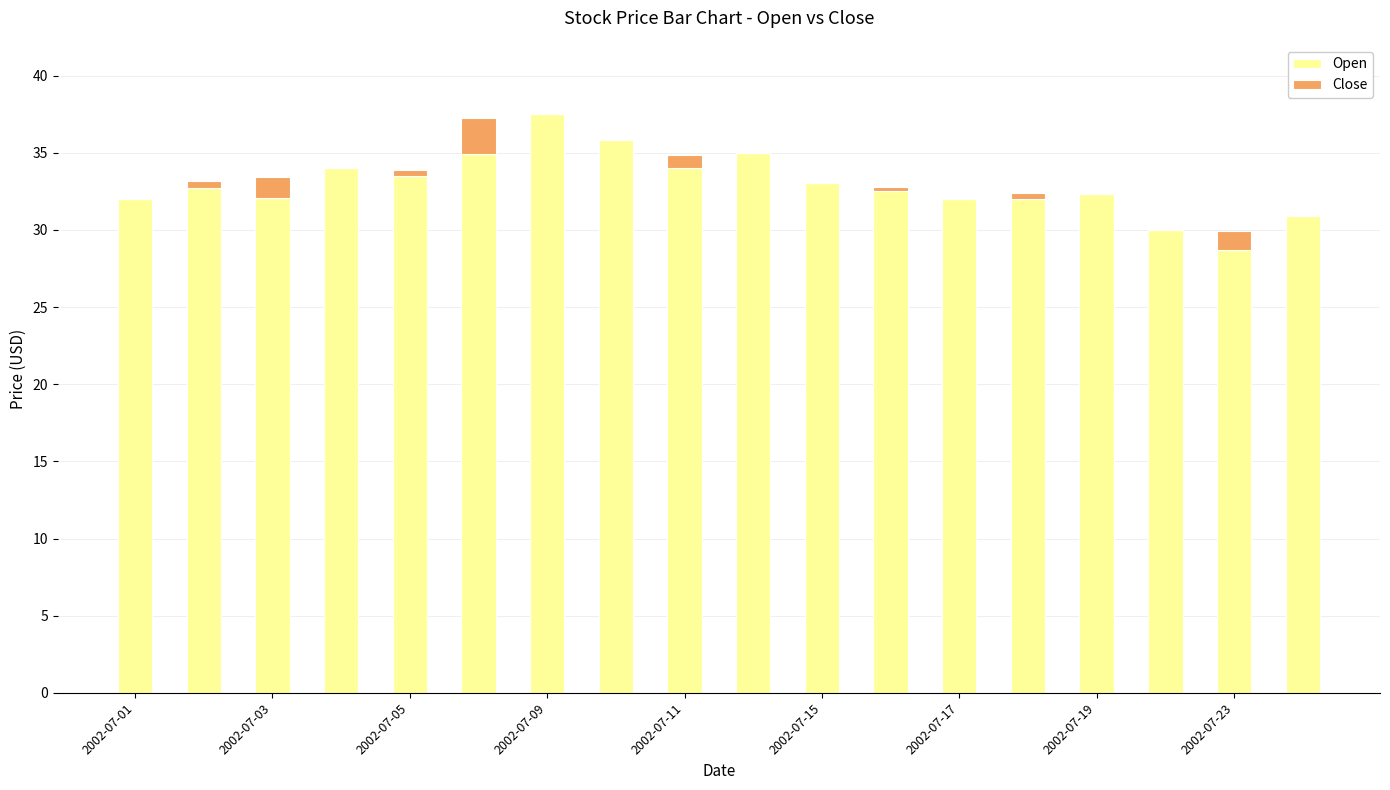

What is the highest value of the Open series?

37.5